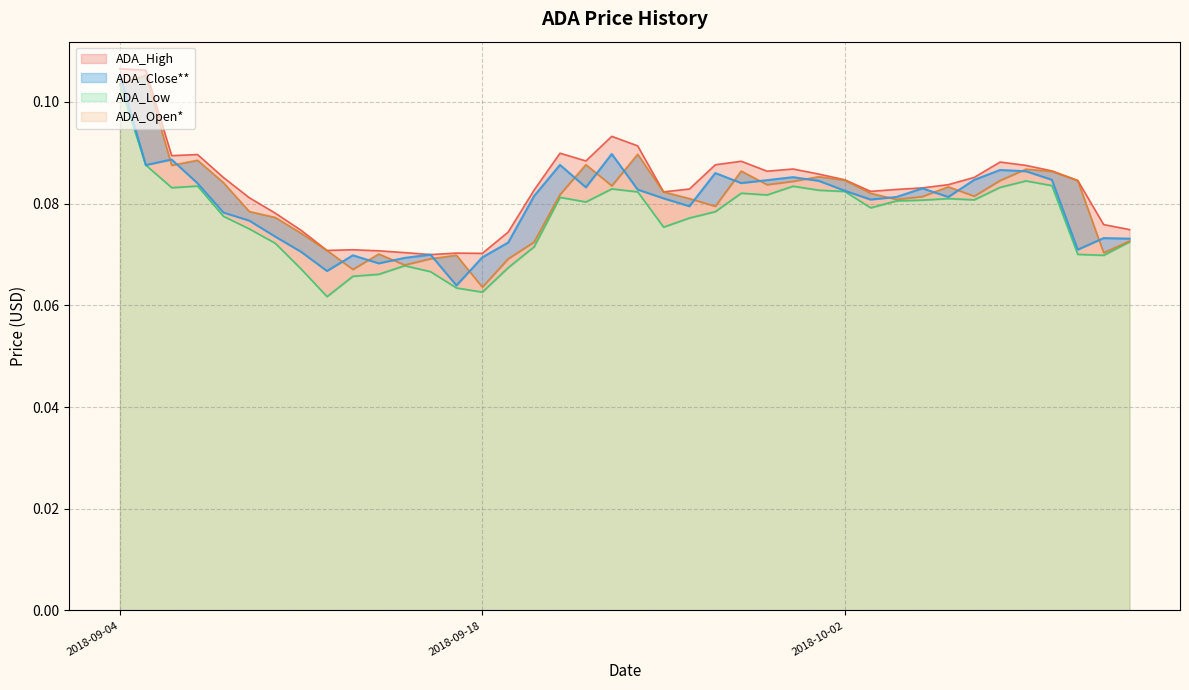

What is the value of the ADA_Close** point at the 22nd from the left?

0.1